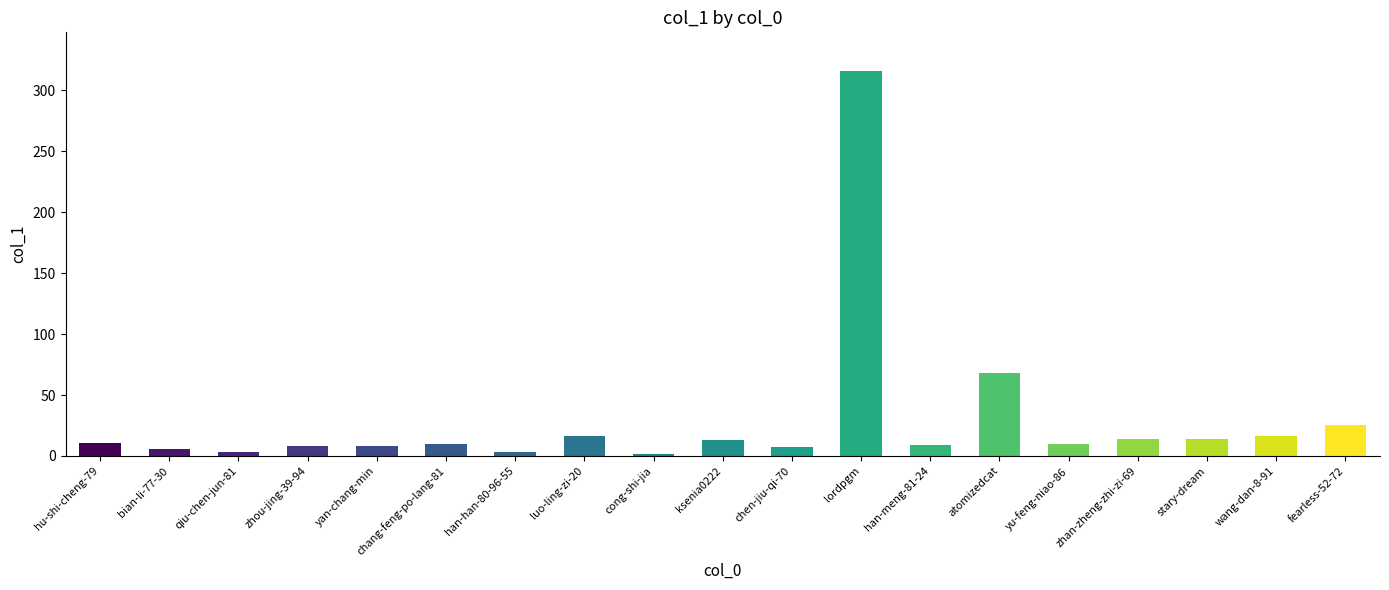

What is the sum of the values at chang-feng-po-lang-81 and ksenia0222?

23